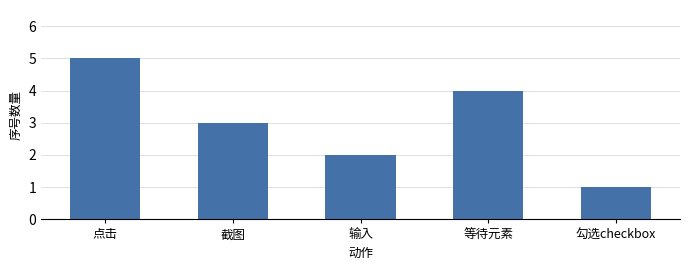

Is it true that the value at 点击 is 8?

False